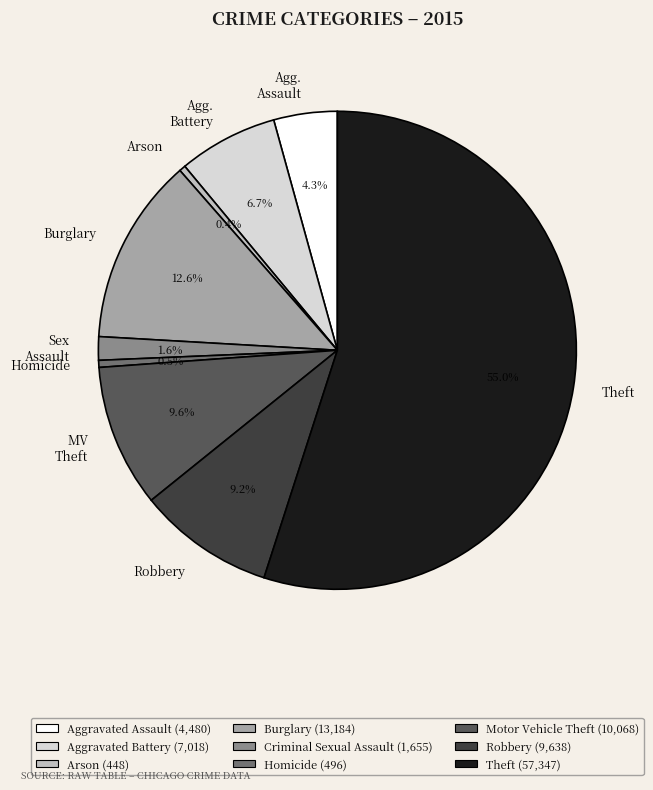

Which slice is the largest?

Theft